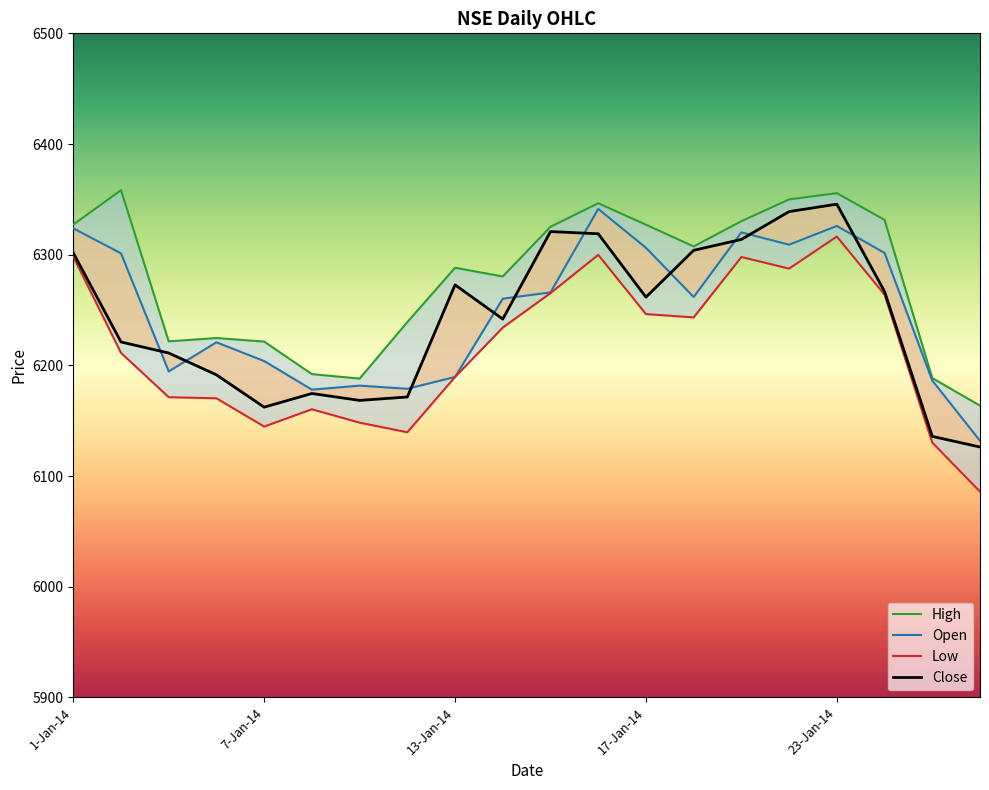

What is the spread (max minus min) of values at 15-Jan-14?

59.9